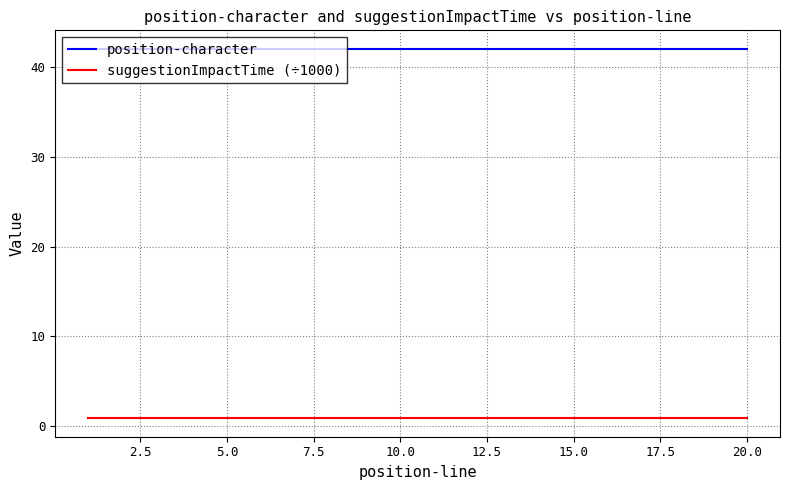

Reading right to left, extract all data points from this chart.

position-character: 42.0	42.0	42.0	42.0	42.0	42.0	42.0	42.0	42.0	42.0	42.0	42.0	42.0	42.0	42.0	42.0	42.0	42.0	42.0	42.0
suggestionImpactTime (÷1000): 0.9	0.9	0.9	0.9	0.9	0.9	0.9	0.9	0.9	0.9	0.9	0.9	0.9	0.9	0.9	0.9	0.9	0.9	0.9	0.9